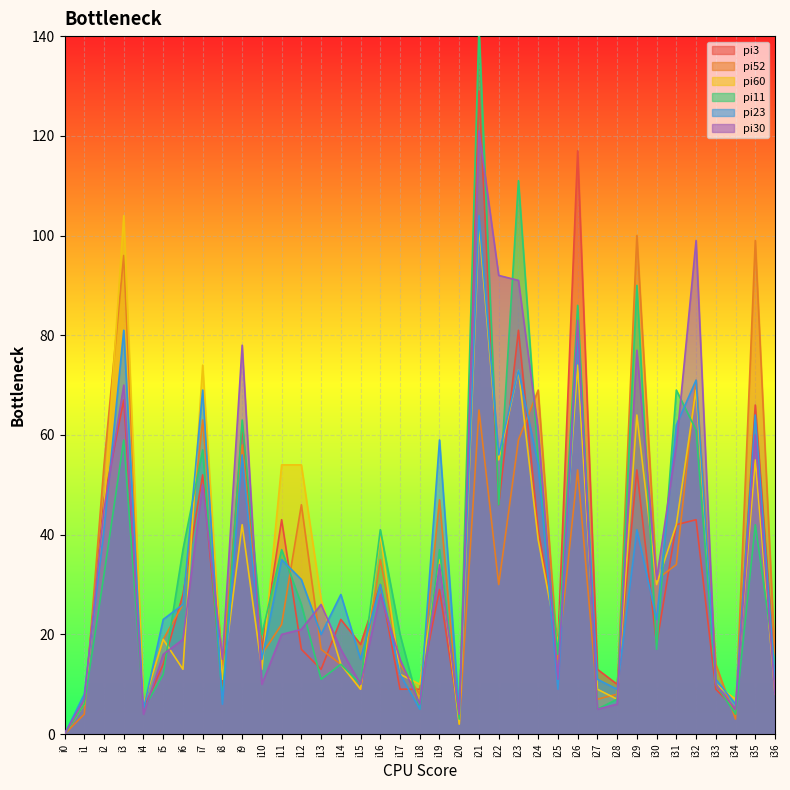

Between i16 and i14, which is larger?

i16